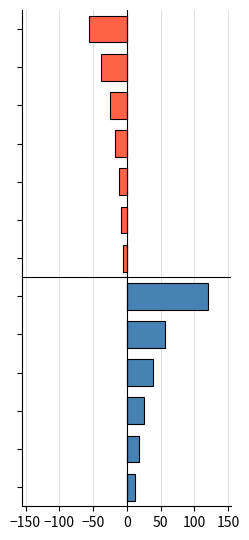

What is the minimum value for 2016 metric?

-56.2